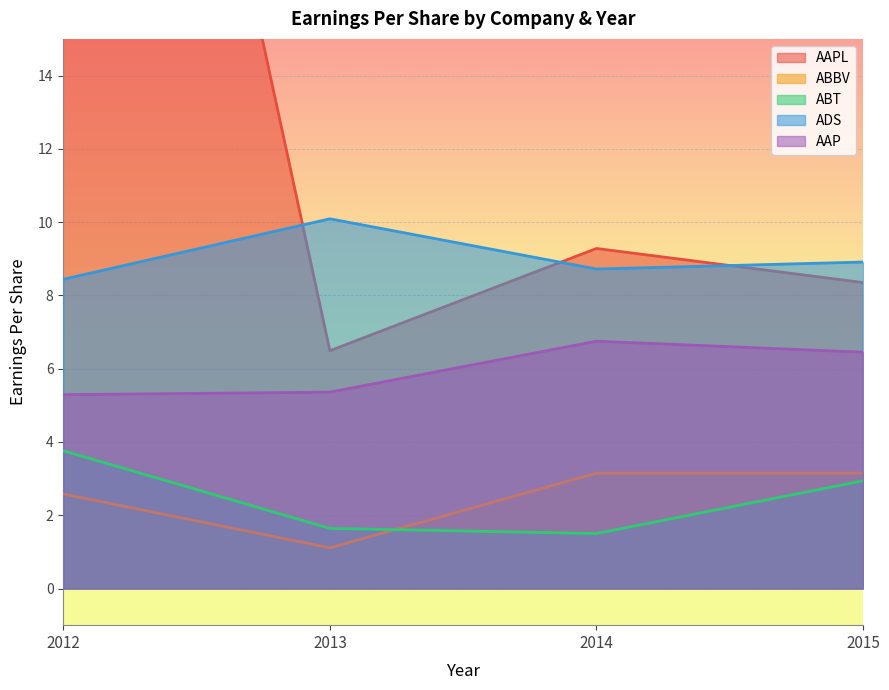

True or false: ADS has a value of 10.1 at 2013.

True